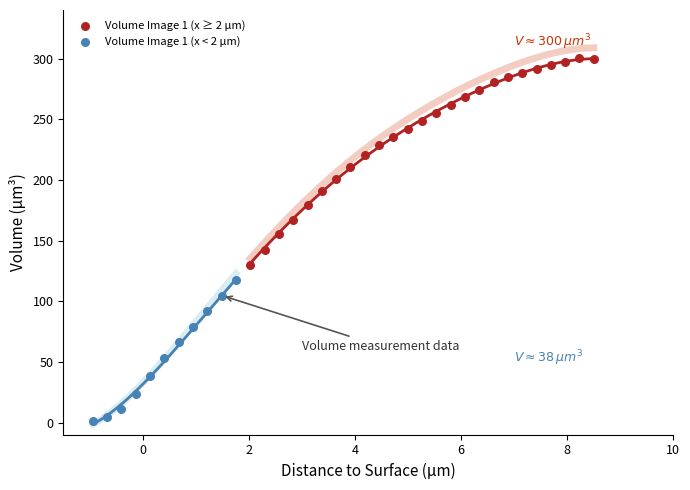

What are all the series names shown in the legend?

Volume Image 1 (x ≥ 2 µm), Volume Image 1 (x < 2 µm)